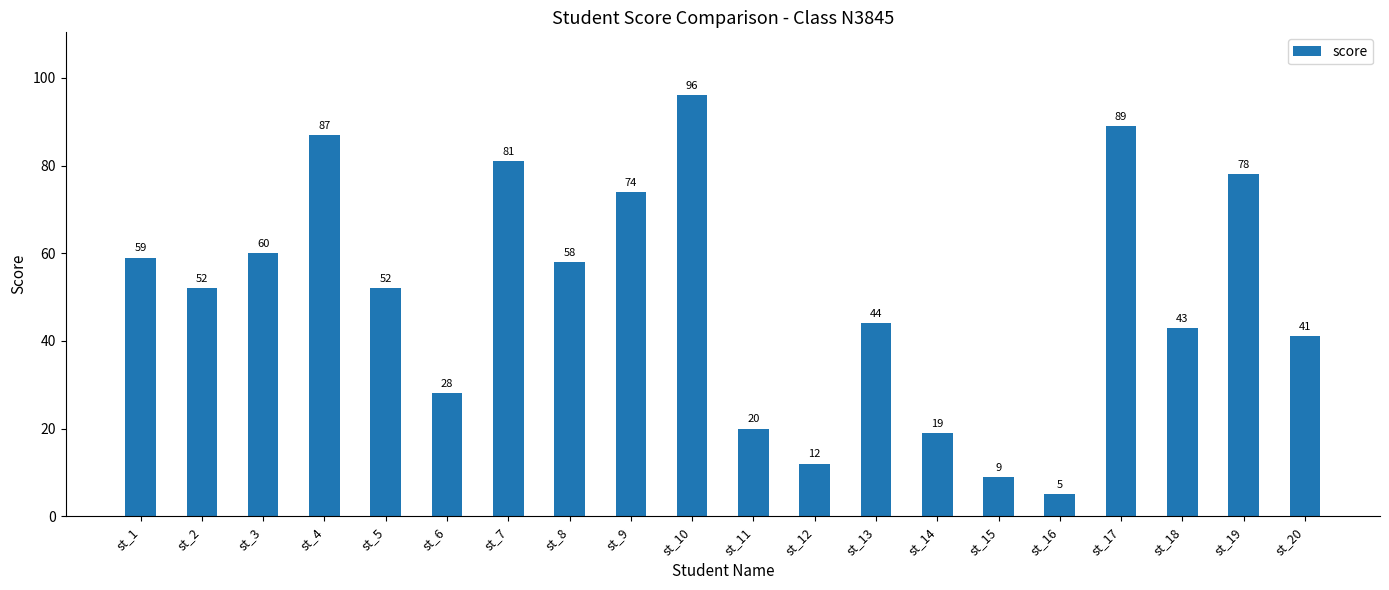

Does the chart contain any negative values?

No